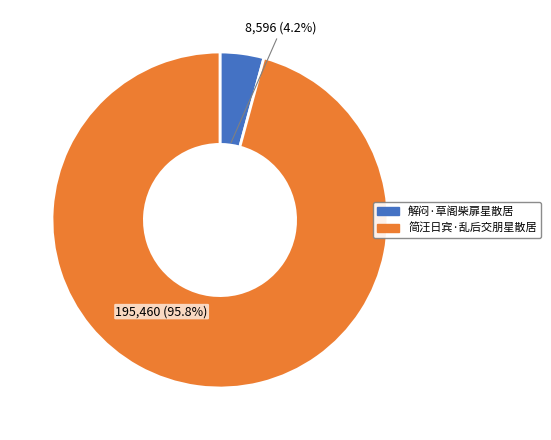

Count the number of slices in the pie.

2